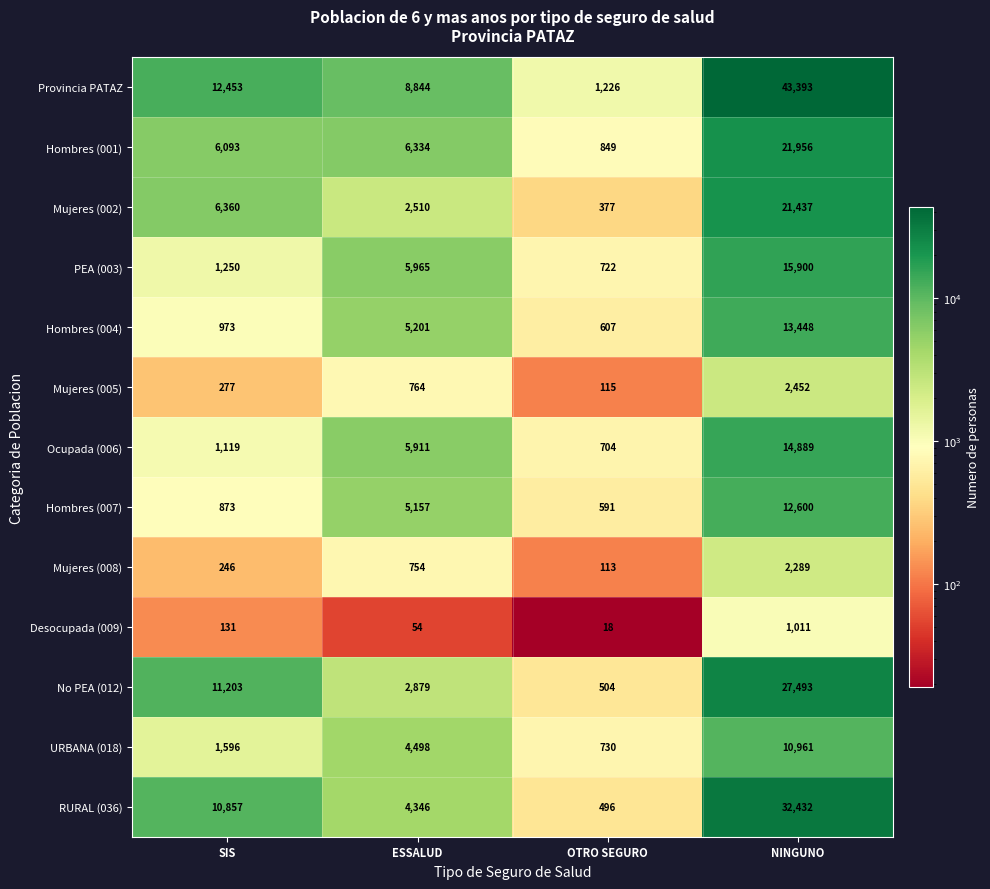

What is the greatest value displayed?

43393